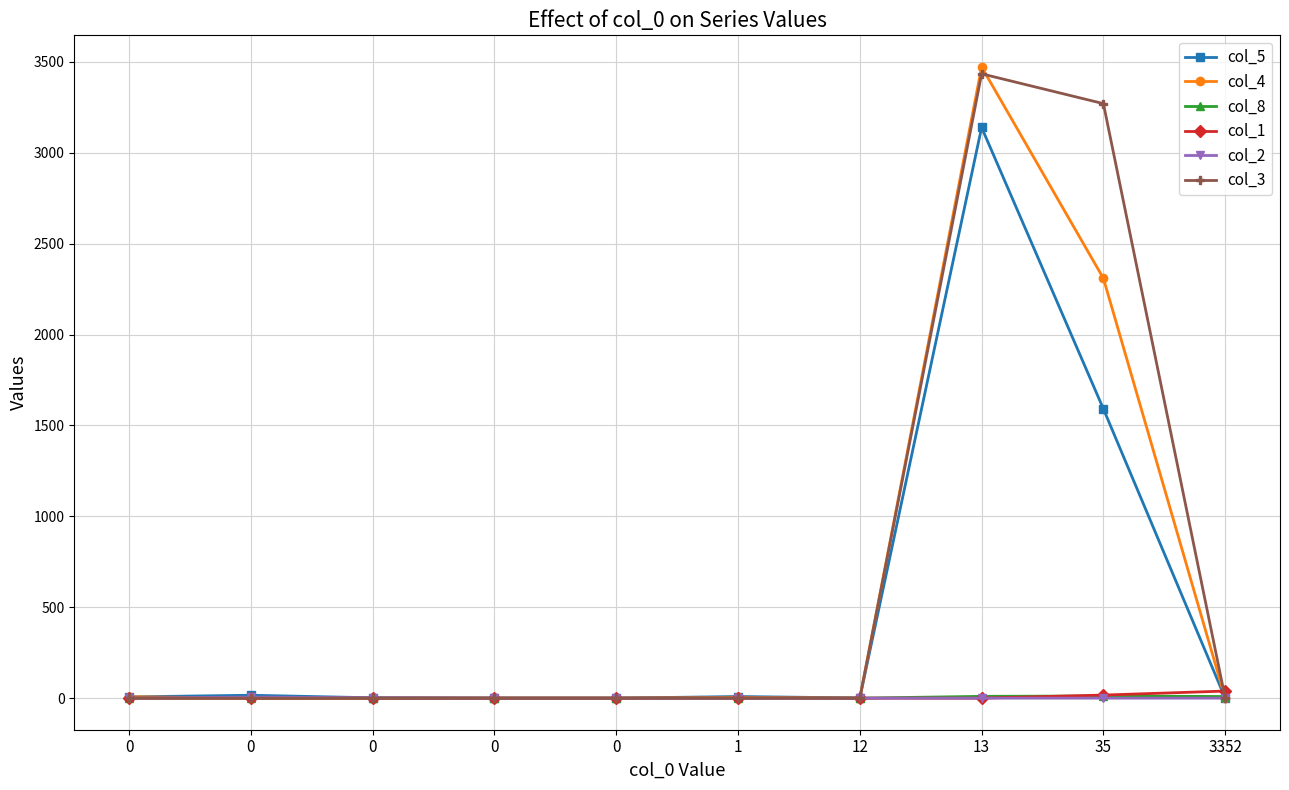

How many data points in col_4 are above 0?

4